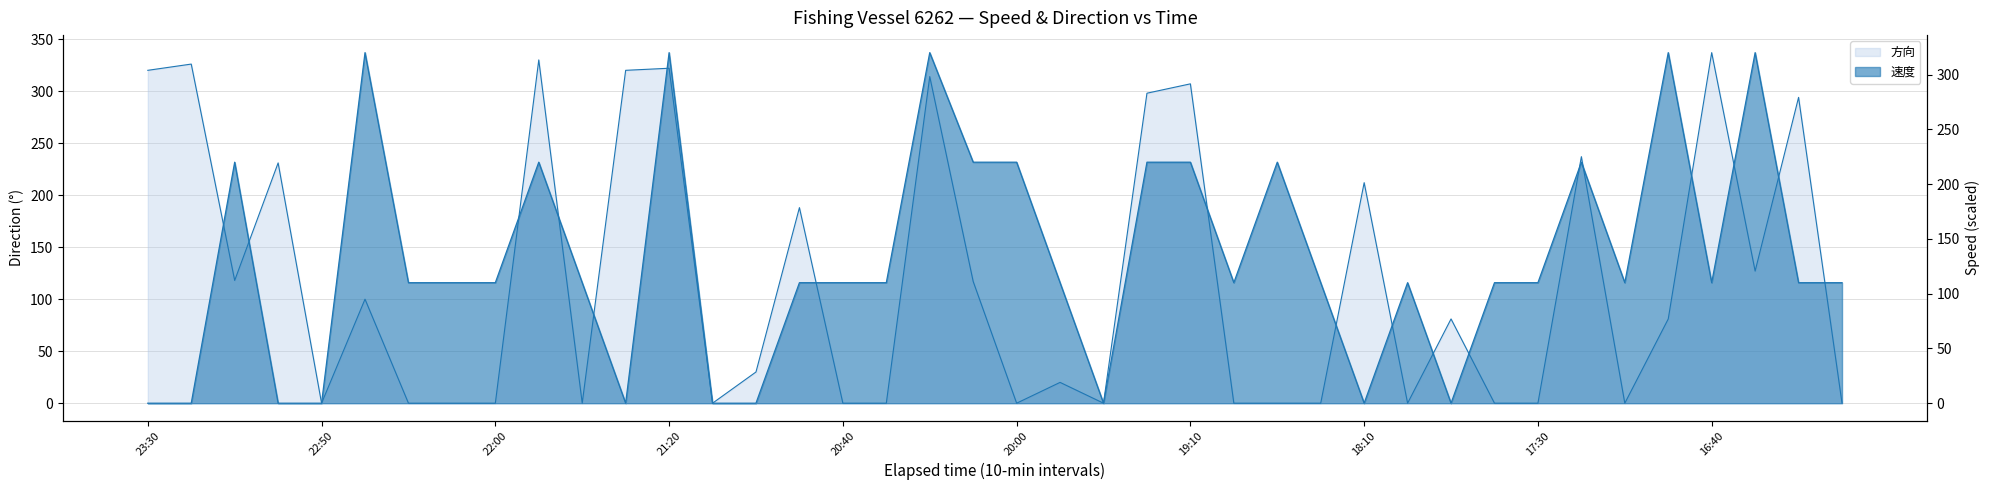

Which series has the largest total across all categories?

速度 (line)